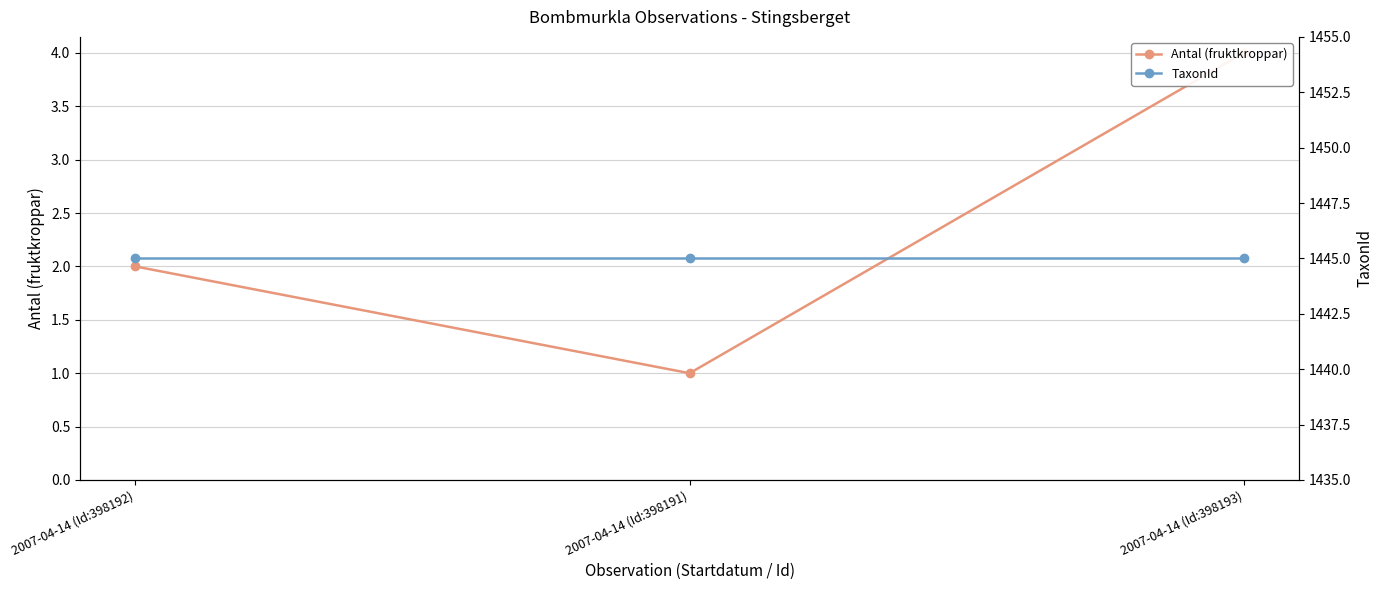

Reading left to right, what are all the values shown in this chart?

Antal (fruktkroppar): 2007-04-14 (Id:398192)=2	2007-04-14 (Id:398191)=1	2007-04-14 (Id:398193)=4
TaxonId: 2007-04-14 (Id:398192)=1445	2007-04-14 (Id:398191)=1445	2007-04-14 (Id:398193)=1445